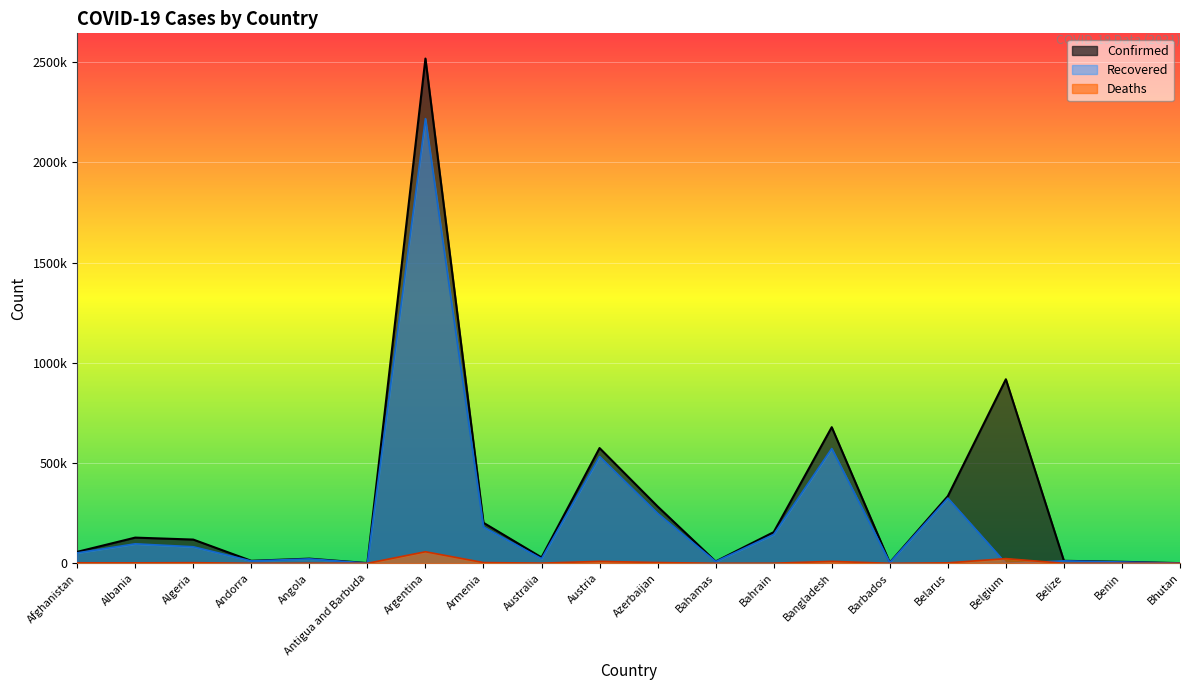

True or false: Recovered and Deaths cross at least once.

True